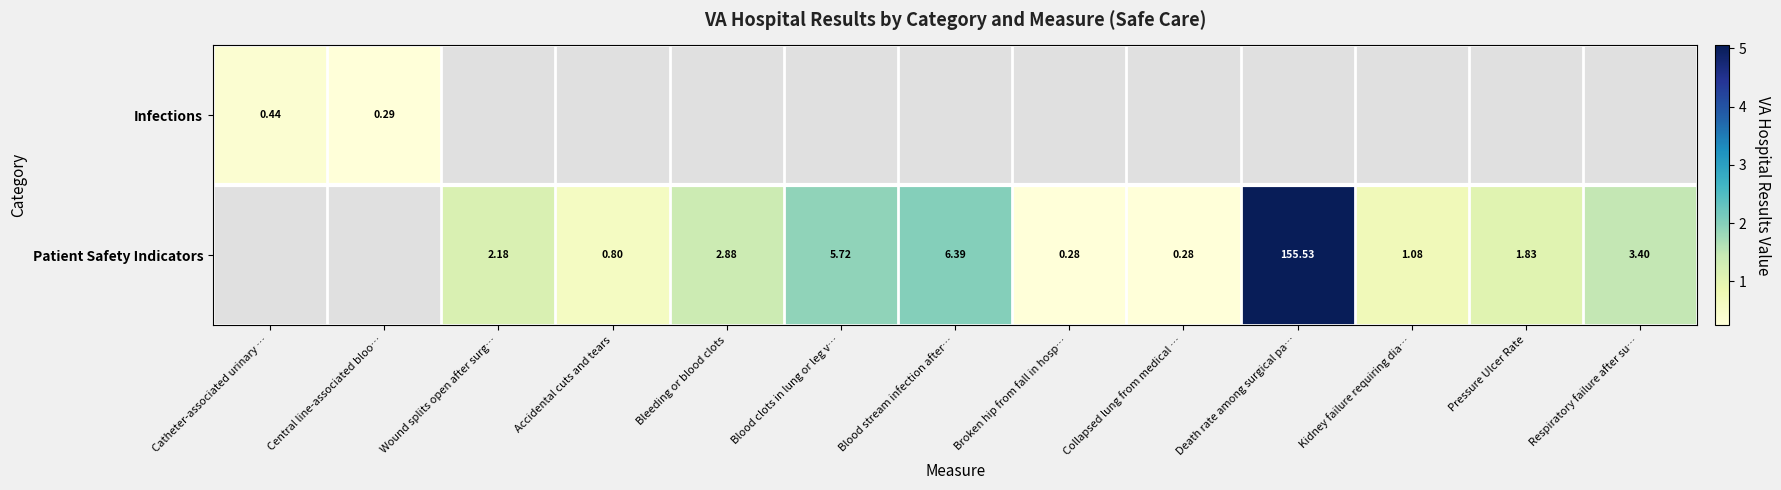

Which has a higher value, Respiratory failure after su… or Death rate among surgical pa…?

Death rate among surgical pa…